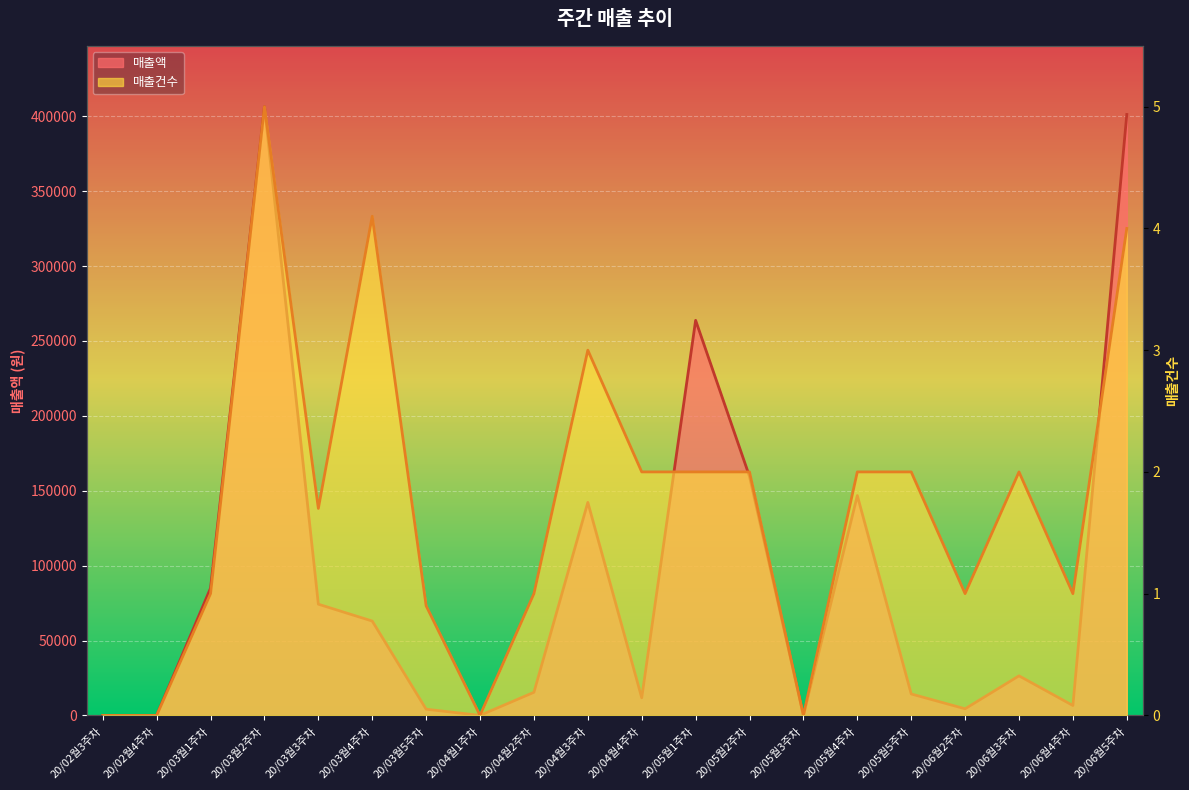

What is the highest value of the 매출액 series?

406400.0